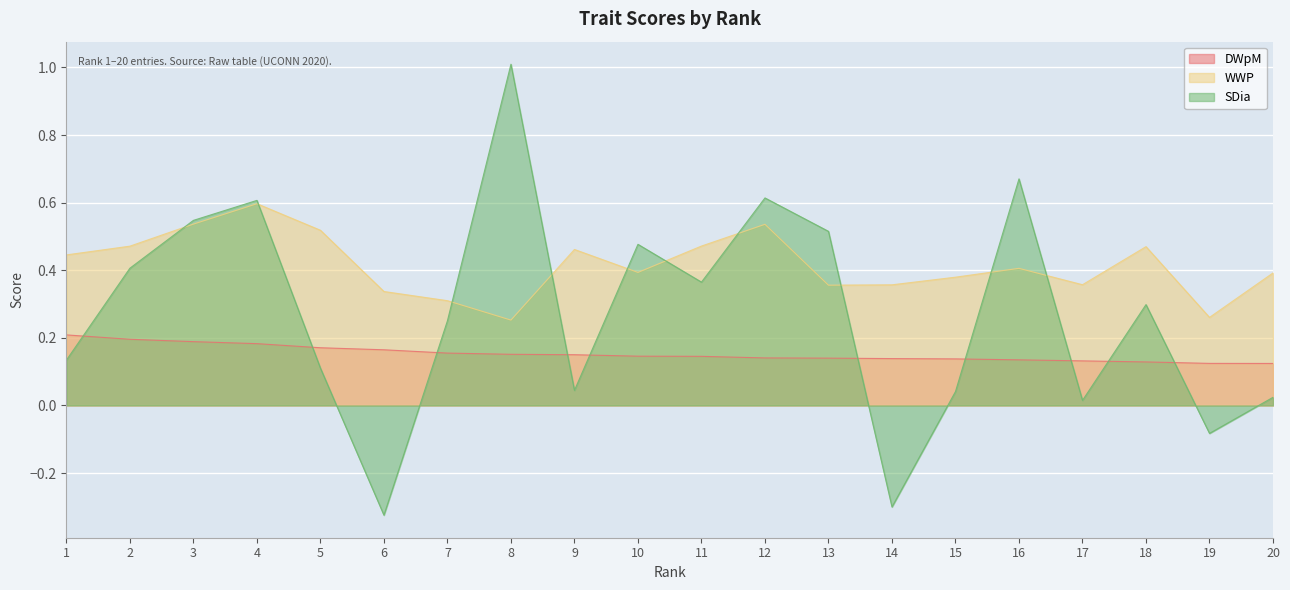

How many lines are shown in the chart?

3